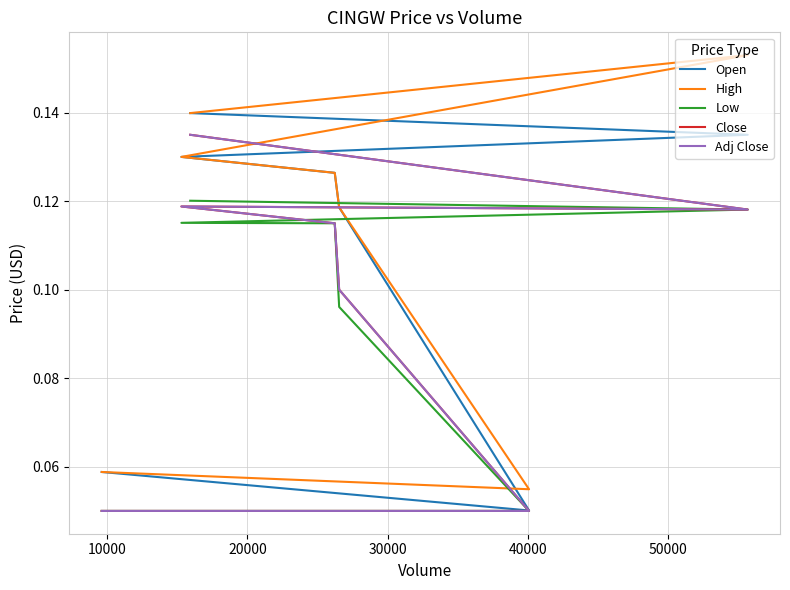

True or false: Low and Adj Close cross at least once.

False